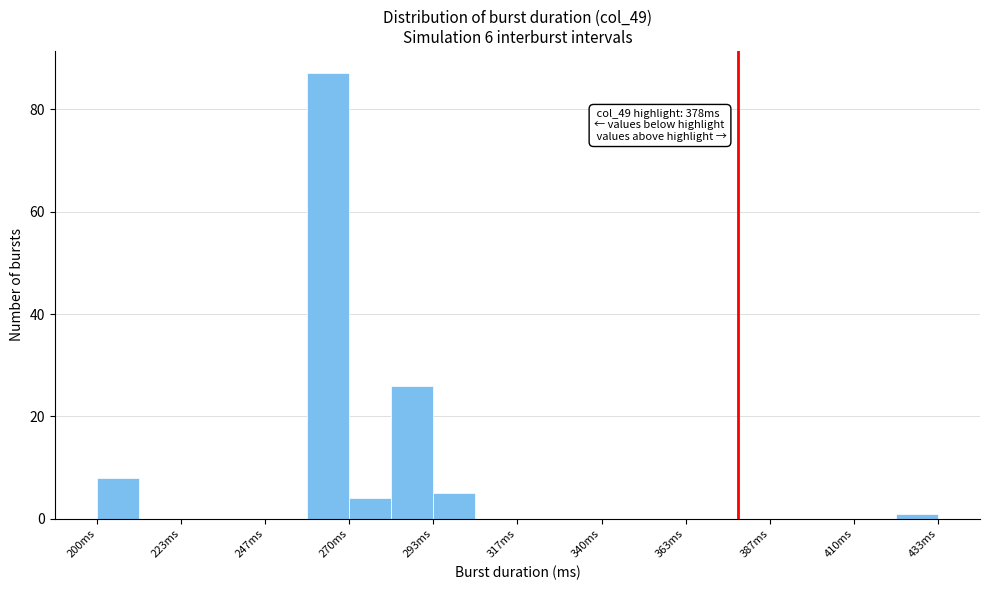

Around what value on the x-axis is the tallest bar? Give the approximate position of its centre, as read against the axis.

265